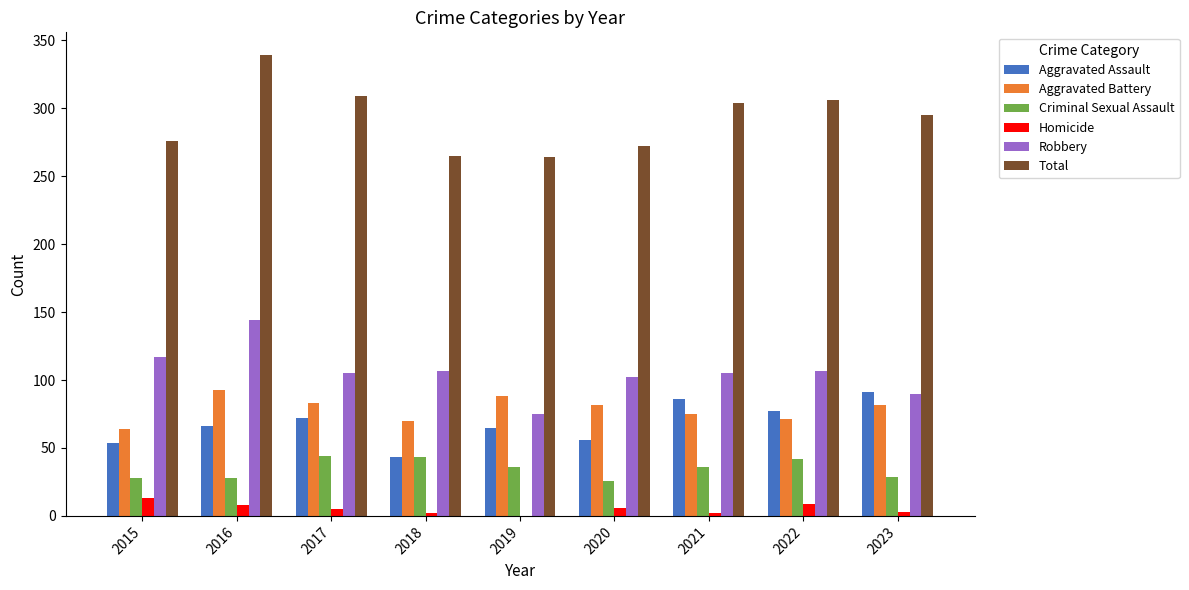

How many groups of bars are there?

9